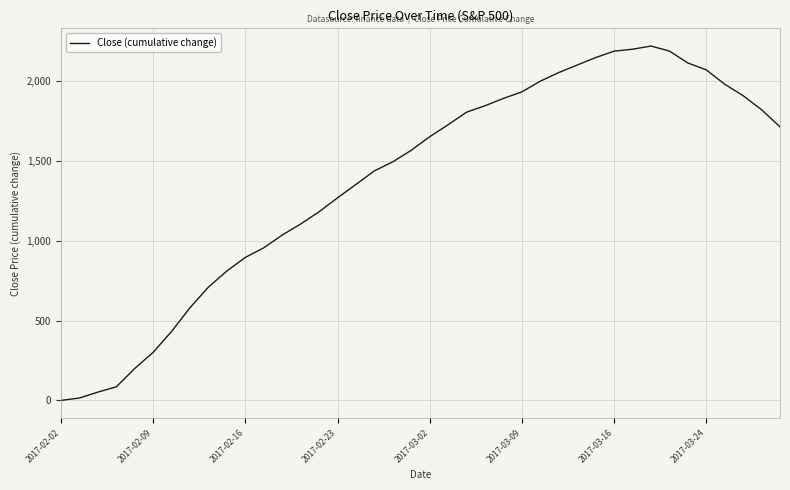

What is the difference between the maximum and minimum values?

2220